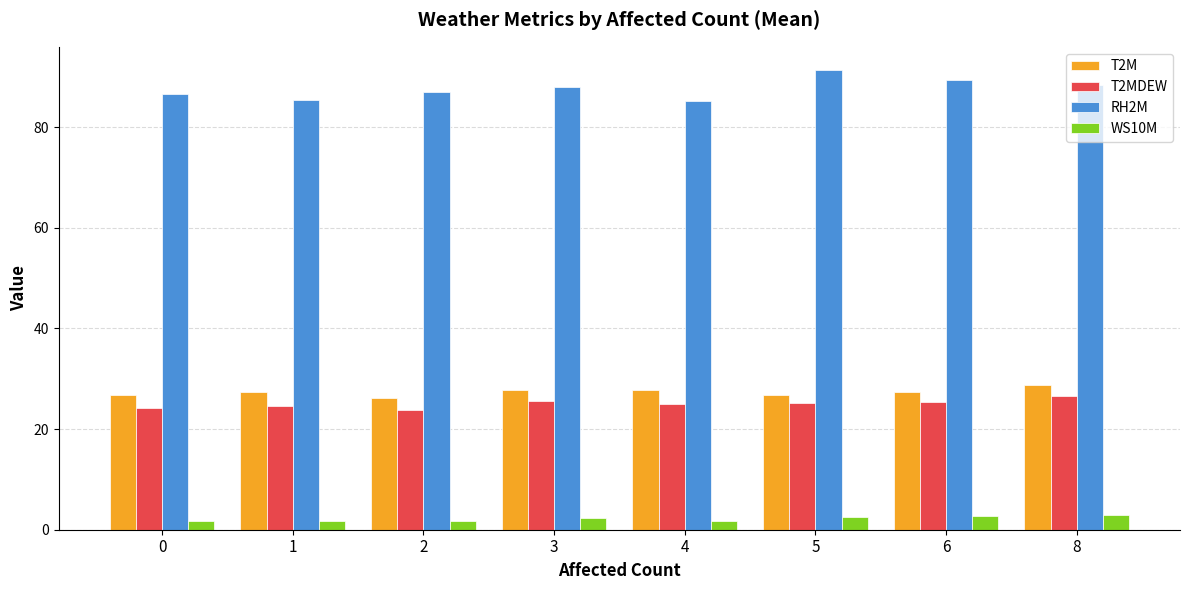

Is the value of T2M at 1 greater than the value of WS10M at 1?

Yes